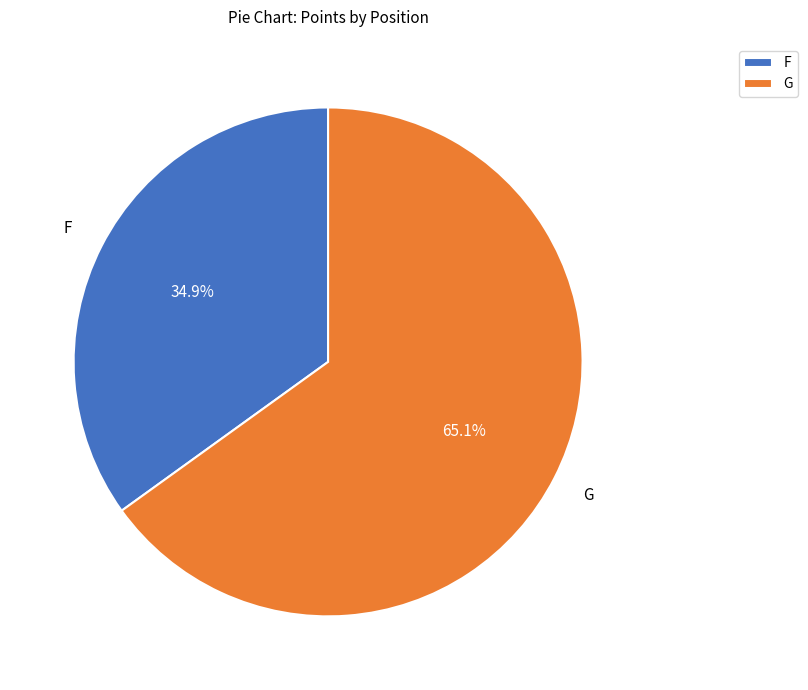

Rank the categories by value from lowest to highest.

F, G